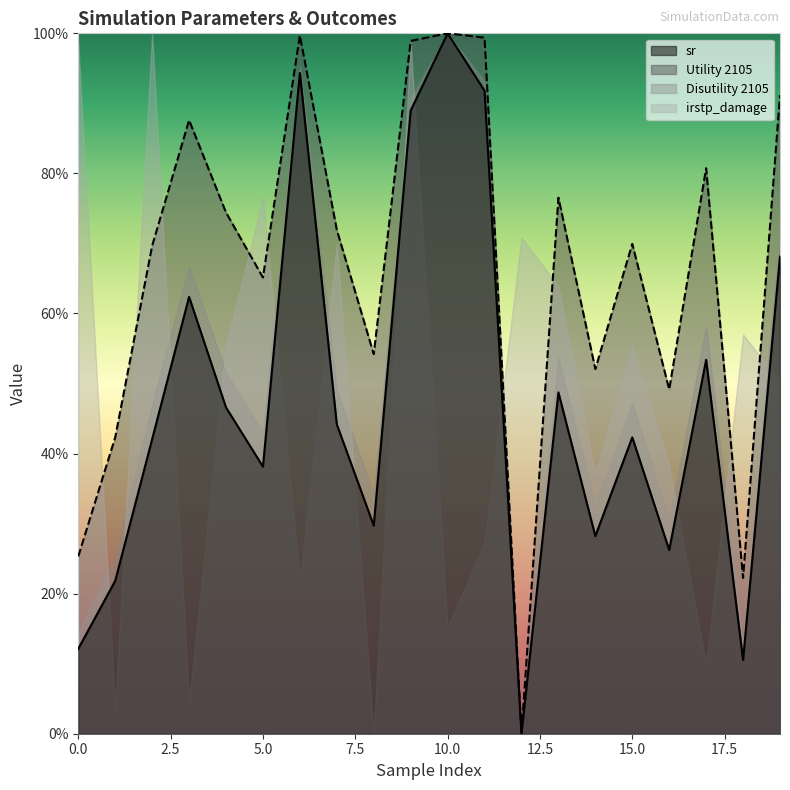

What is the sum of the Utility 2105 (normalized) values at 0 and 2?

0.9